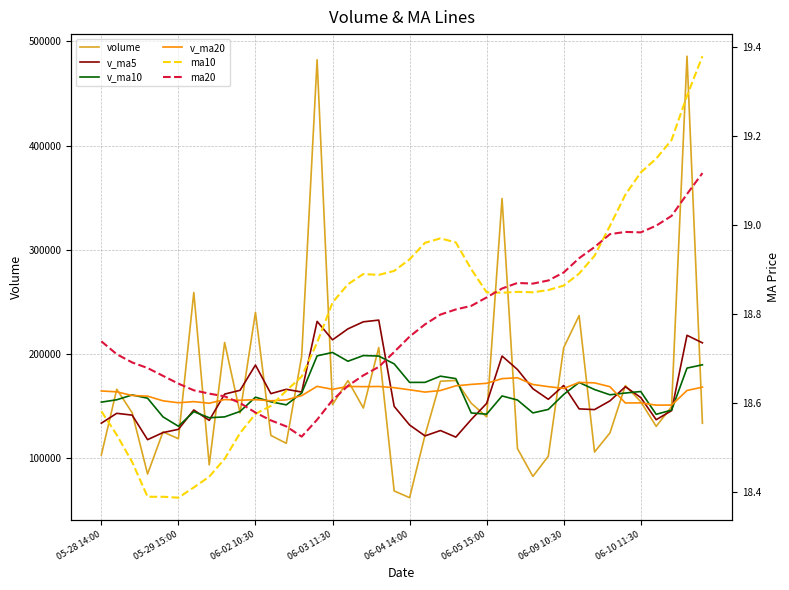

True or false: ma10 and ma20 intersect in this chart.

True